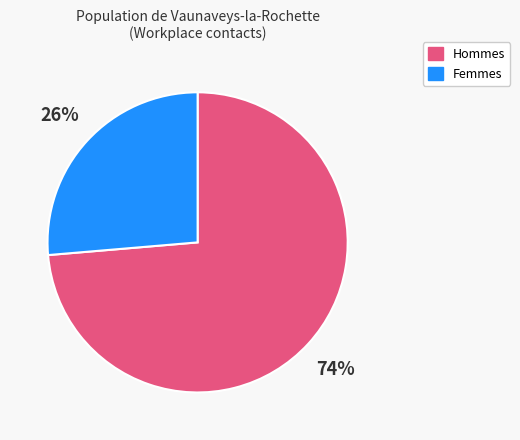

How many segments does this pie chart have?

2